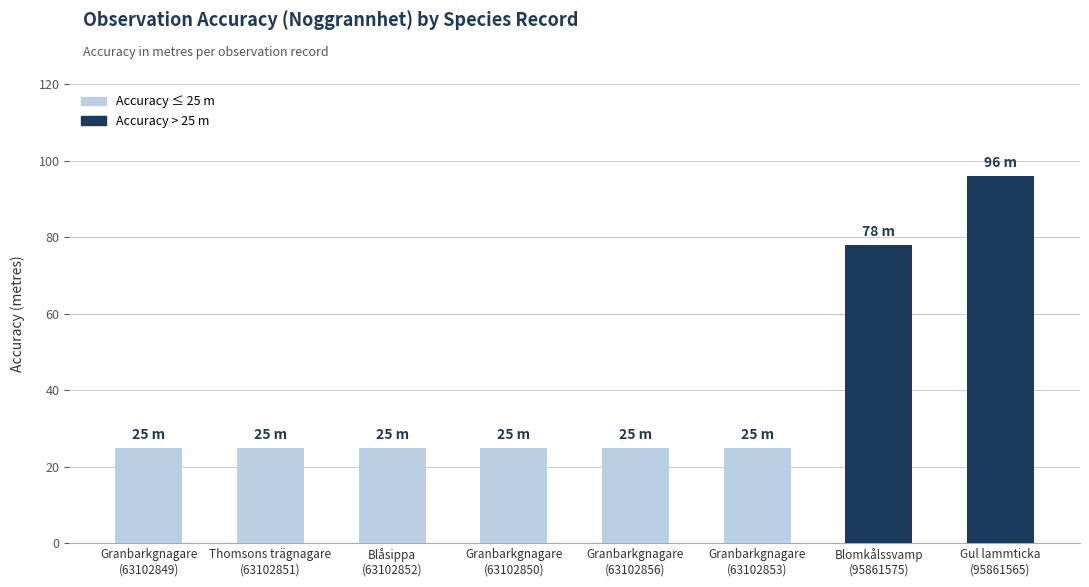

What is the smallest value displayed?

25